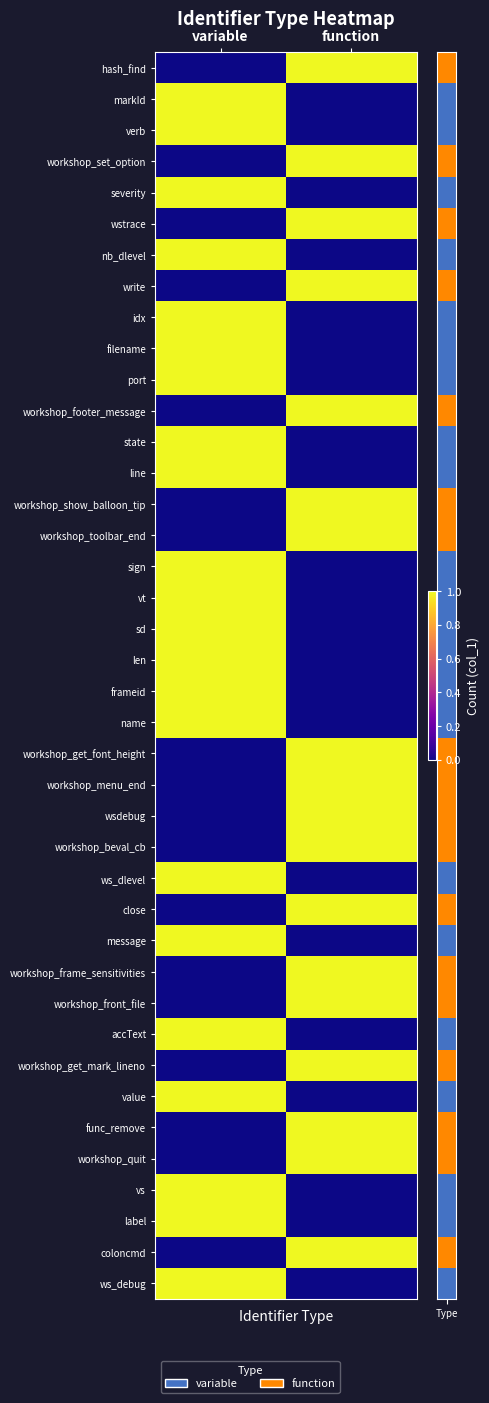

What is the spread (max minus min) of values at variable?

1